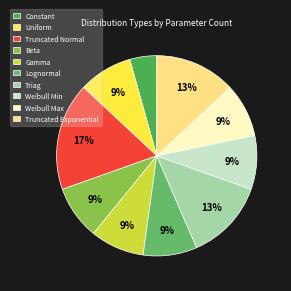

Do Truncated Exponential and Lognormal together represent more than half of the pie?

No